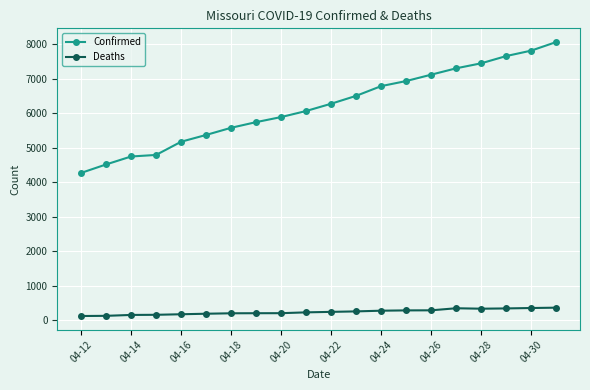

What is the greatest value displayed?

8067